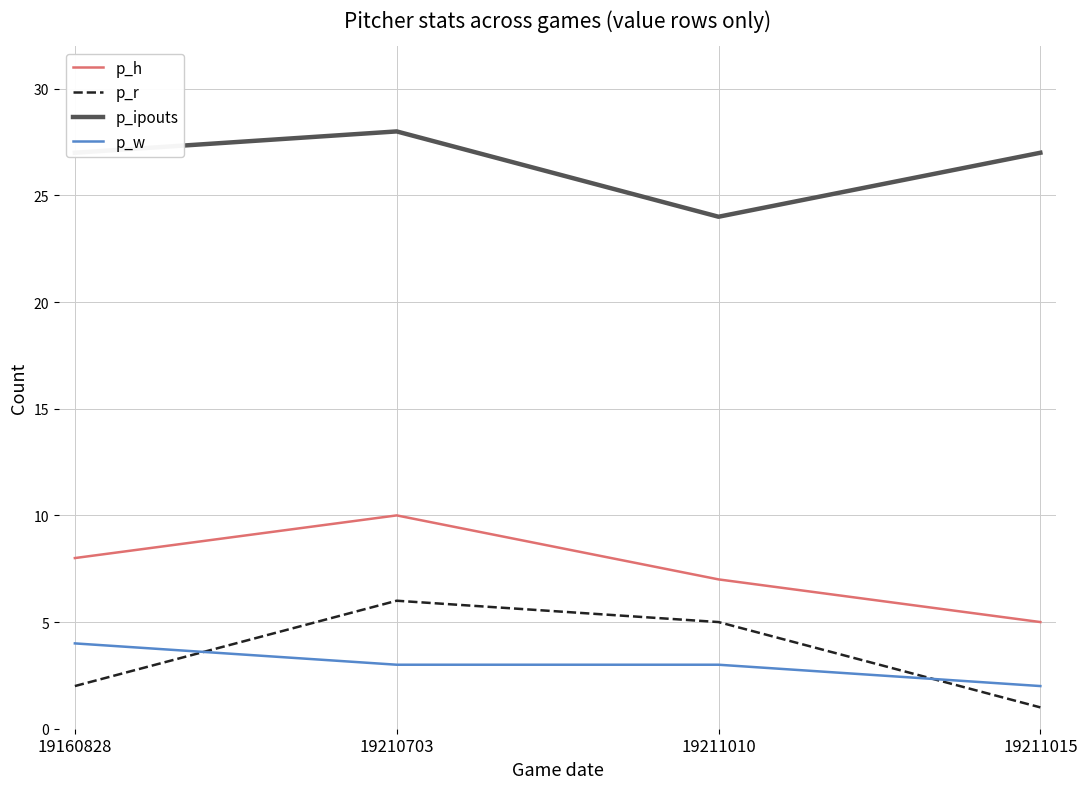

How many lines are shown in the chart?

4